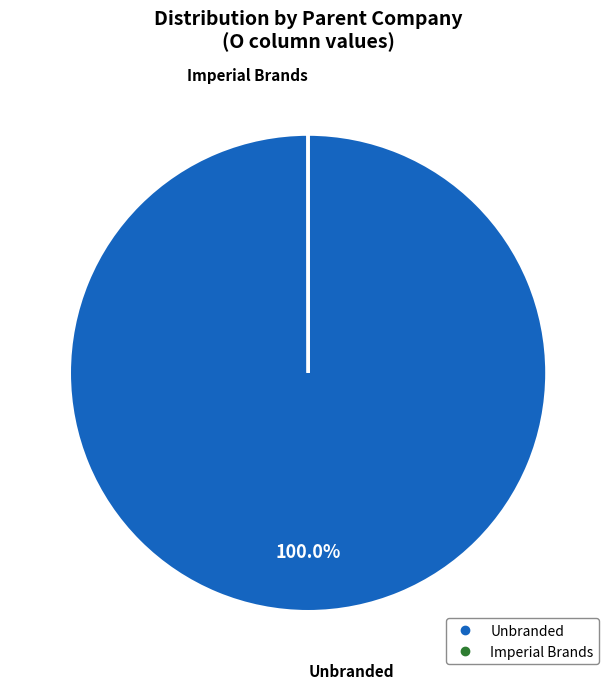

To the nearest percent, what is the average slice percentage?

50%